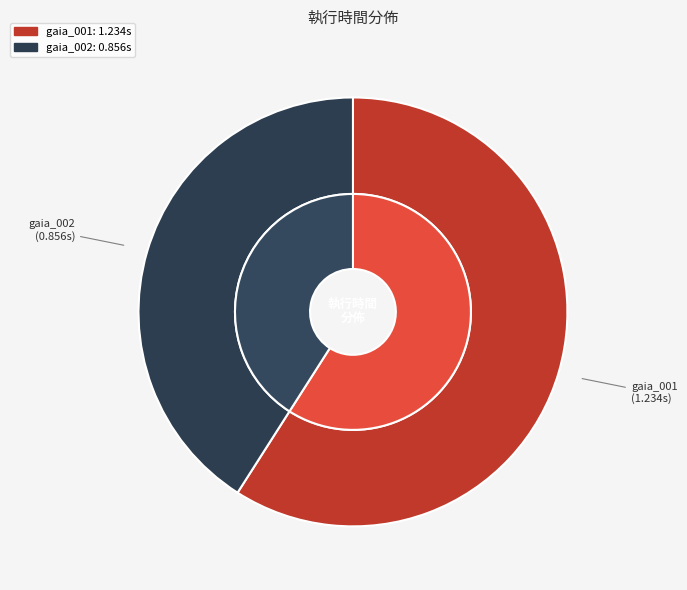

To the nearest percent, what is the average slice percentage?

50%